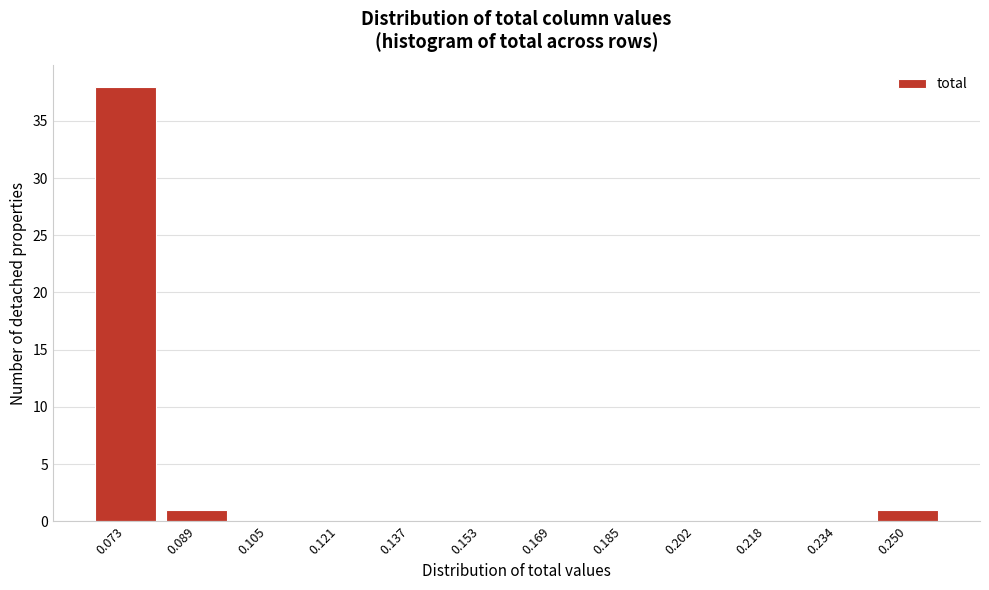

Reading left to right, extract all data points from this chart.

0.073=38	0.089=1	0.105=0	0.121=0	0.137=0	0.153=0	0.169=0	0.185=0	0.202=0	0.218=0	0.234=0	0.250=1